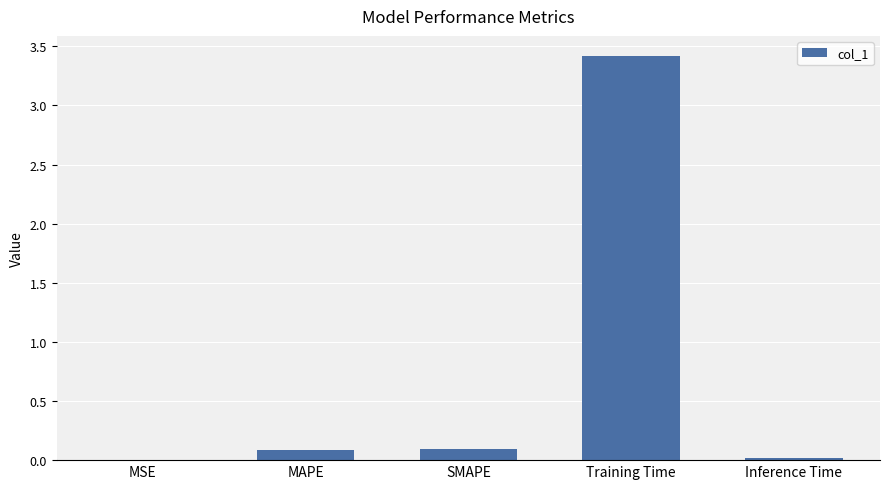

The chart shows a value of 0.1 at SMAPE. True or false?

True